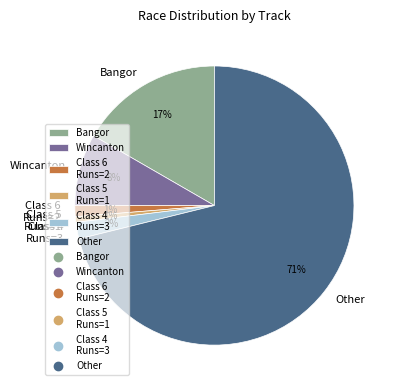

Which category has the biggest portion of the pie?

Other